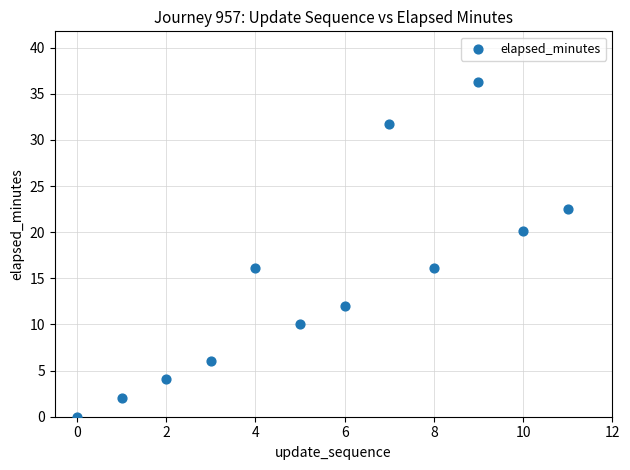

What is the average Y value?

14.8